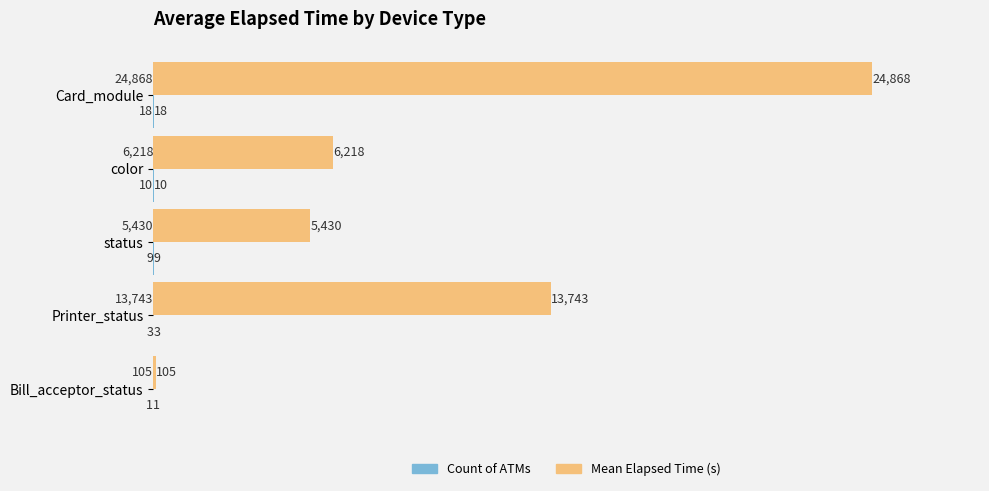

At which category is the sum across all series the highest?

Card_module